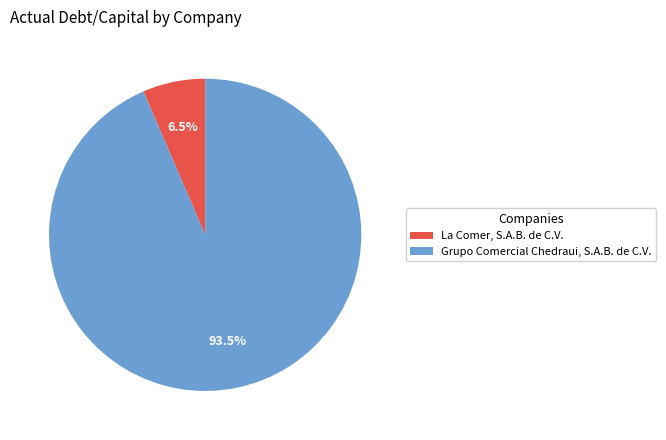

Is there a majority slice in this chart?

Yes